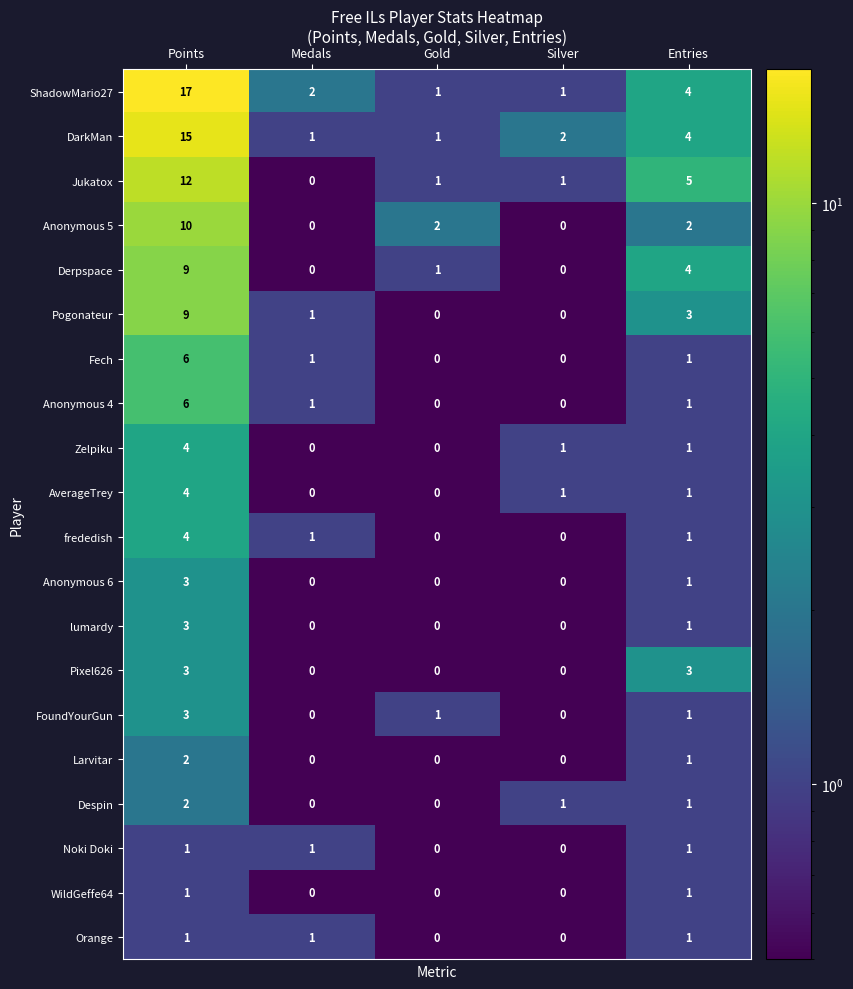

Which series has the widest spread of values?

ShadowMario27